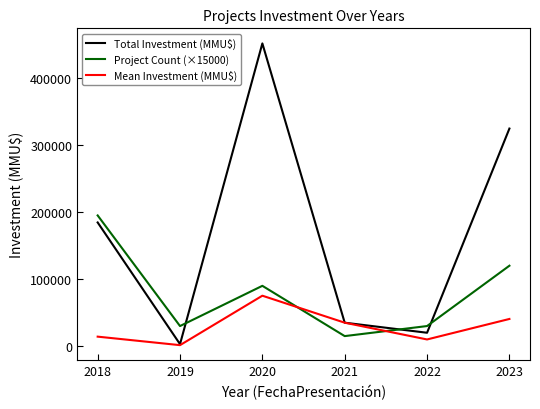

What is the spread (max minus min) of values at 2023?

284025.0